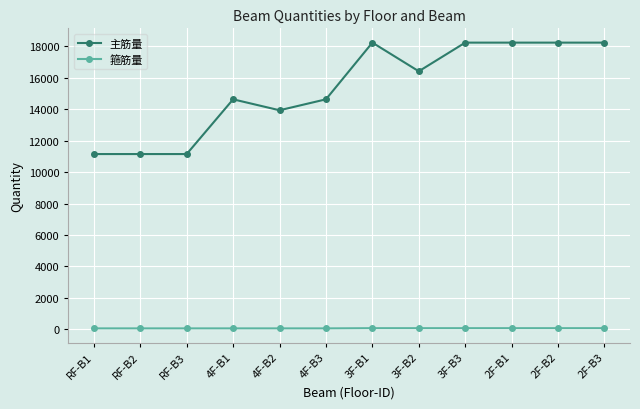

What is the difference between the highest and lowest values at 3F-B2?

16352.5